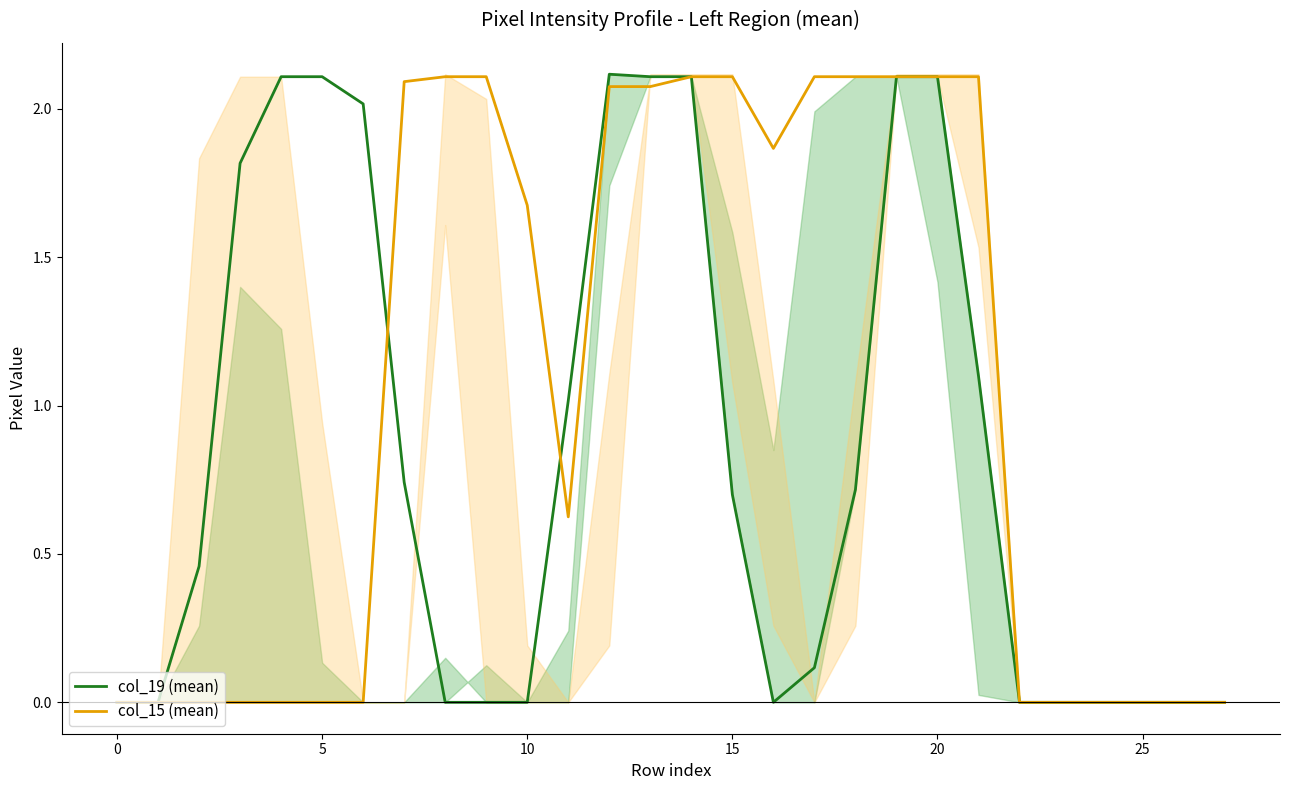

At how many categories does at least one series exceed 0?

20